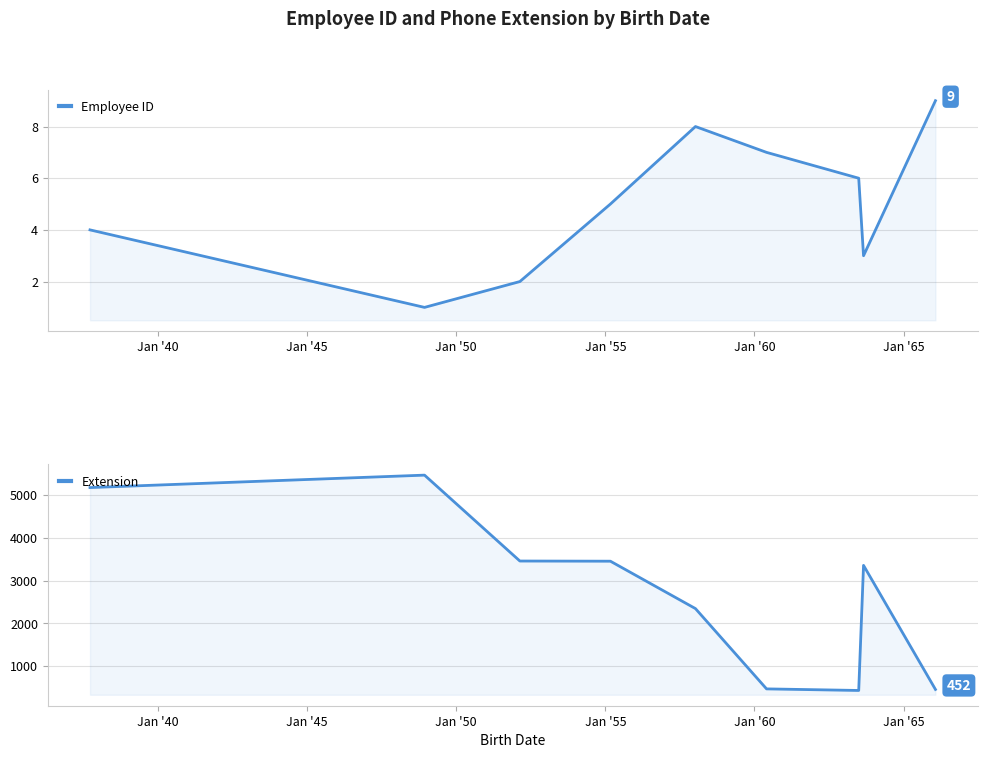

True or false: Employee ID and Extension intersect in this chart.

False